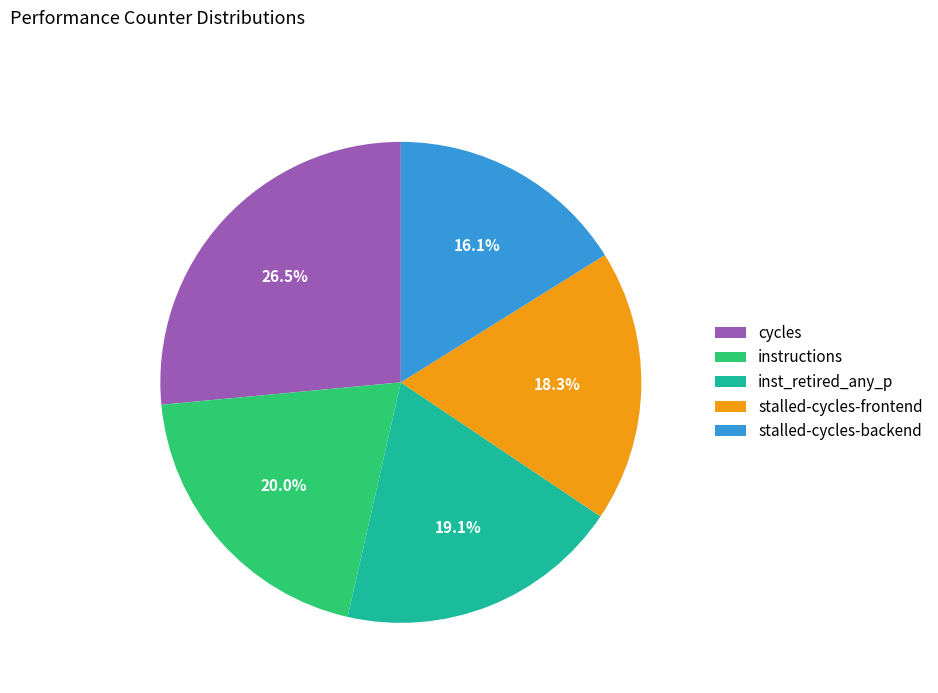

Which has a higher value, inst_retired_any_p or instructions?

instructions